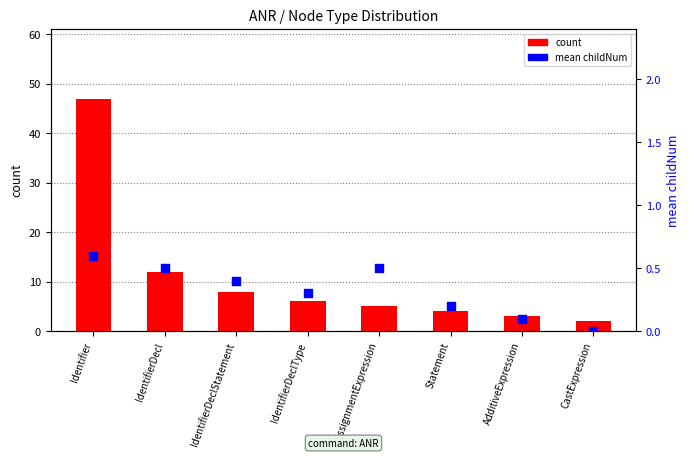

Which series has the widest spread of Y values?

count